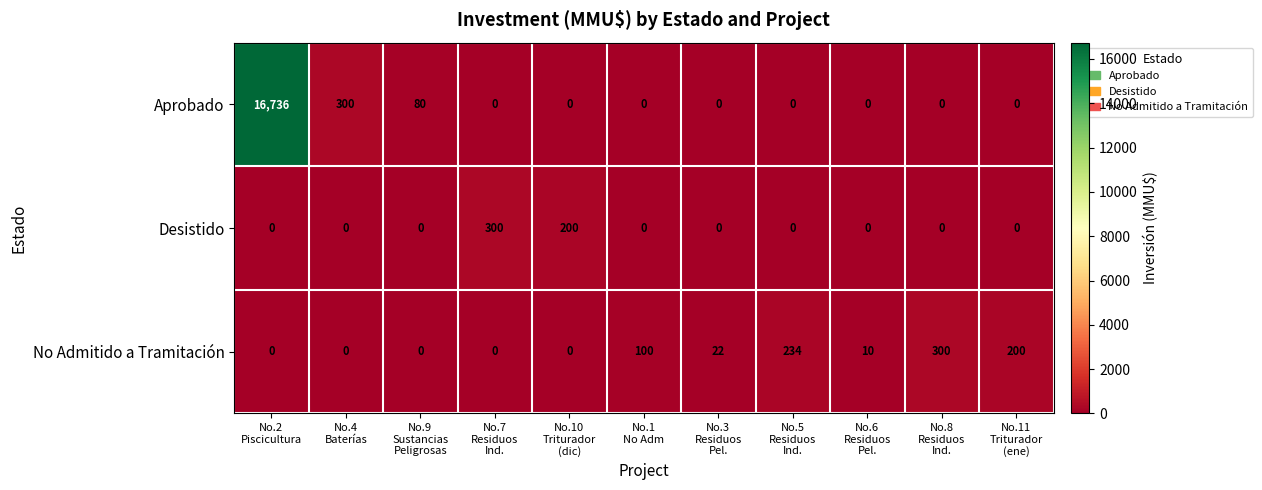

How many data points does each series have?

11